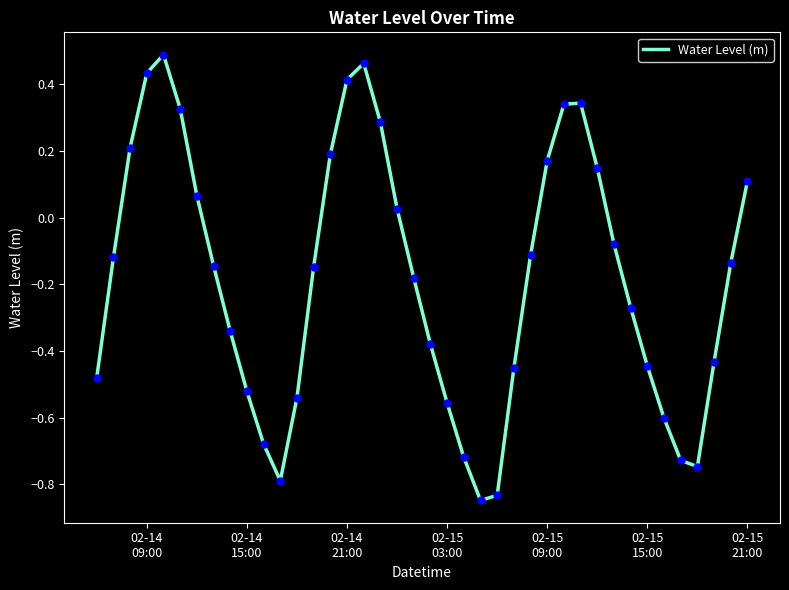

What is the difference between the maximum and minimum values?

1.3